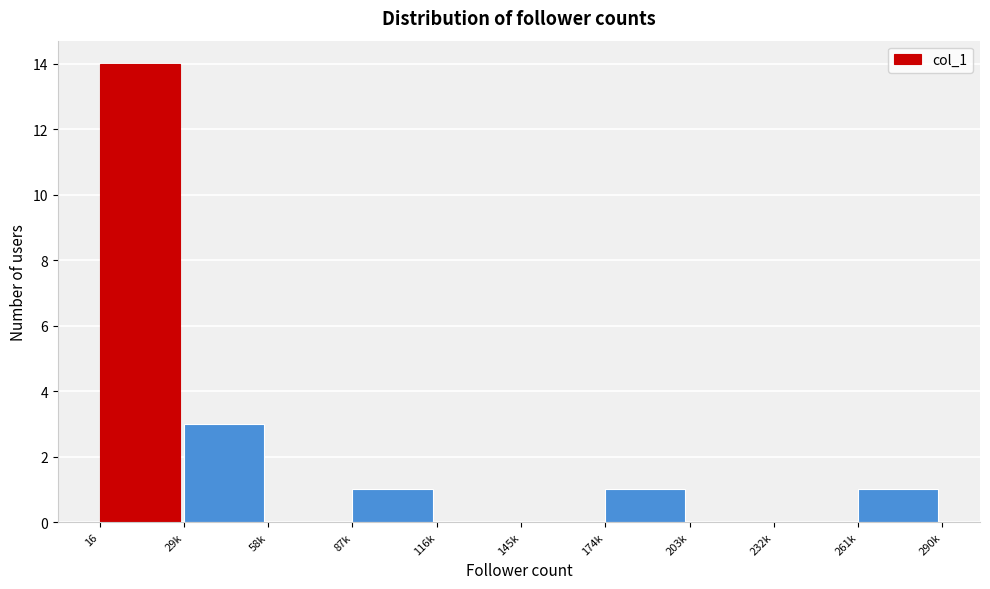

Reading right to left, what are all the values shown in this chart?

261k=1	232k=0	203k=0	174k=1	145k=0	116k=0	87k=1	58k=0	29k=3	16=14